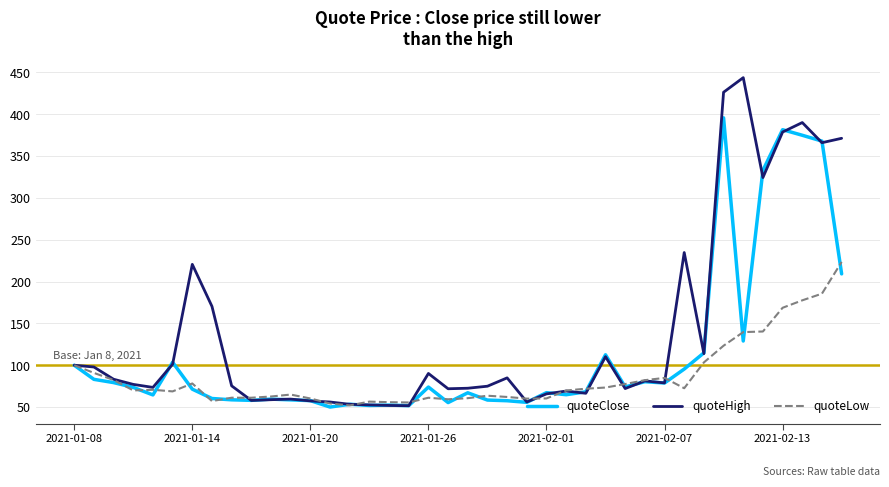

Which series has the largest range (max minus min)?

quoteHigh